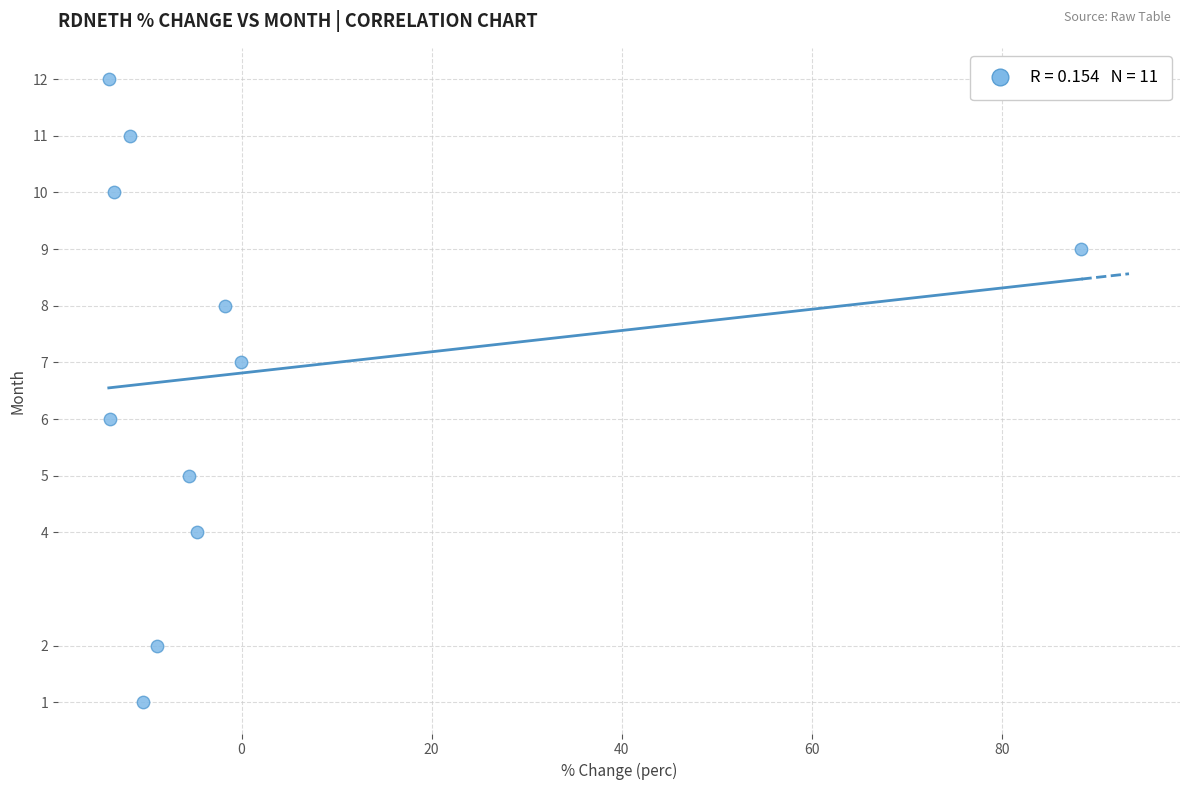

What is the range of Y values (max minus min)?

11